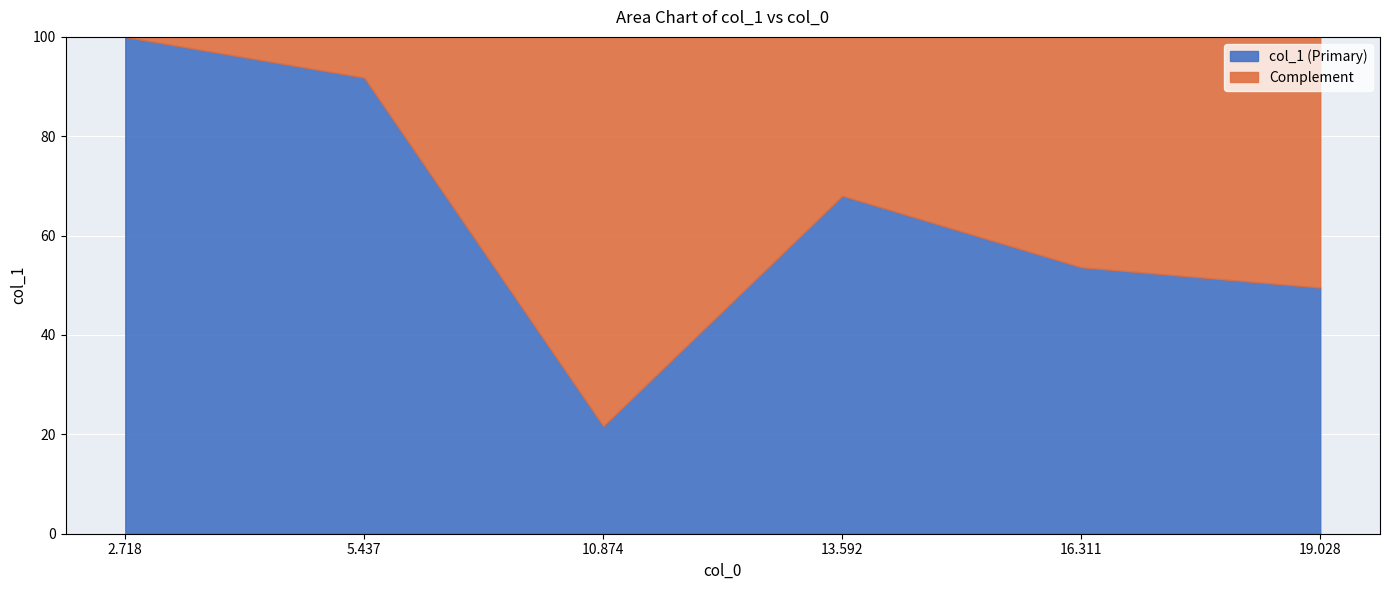

What are all the series names shown in the legend?

col_1 (Primary), Complement